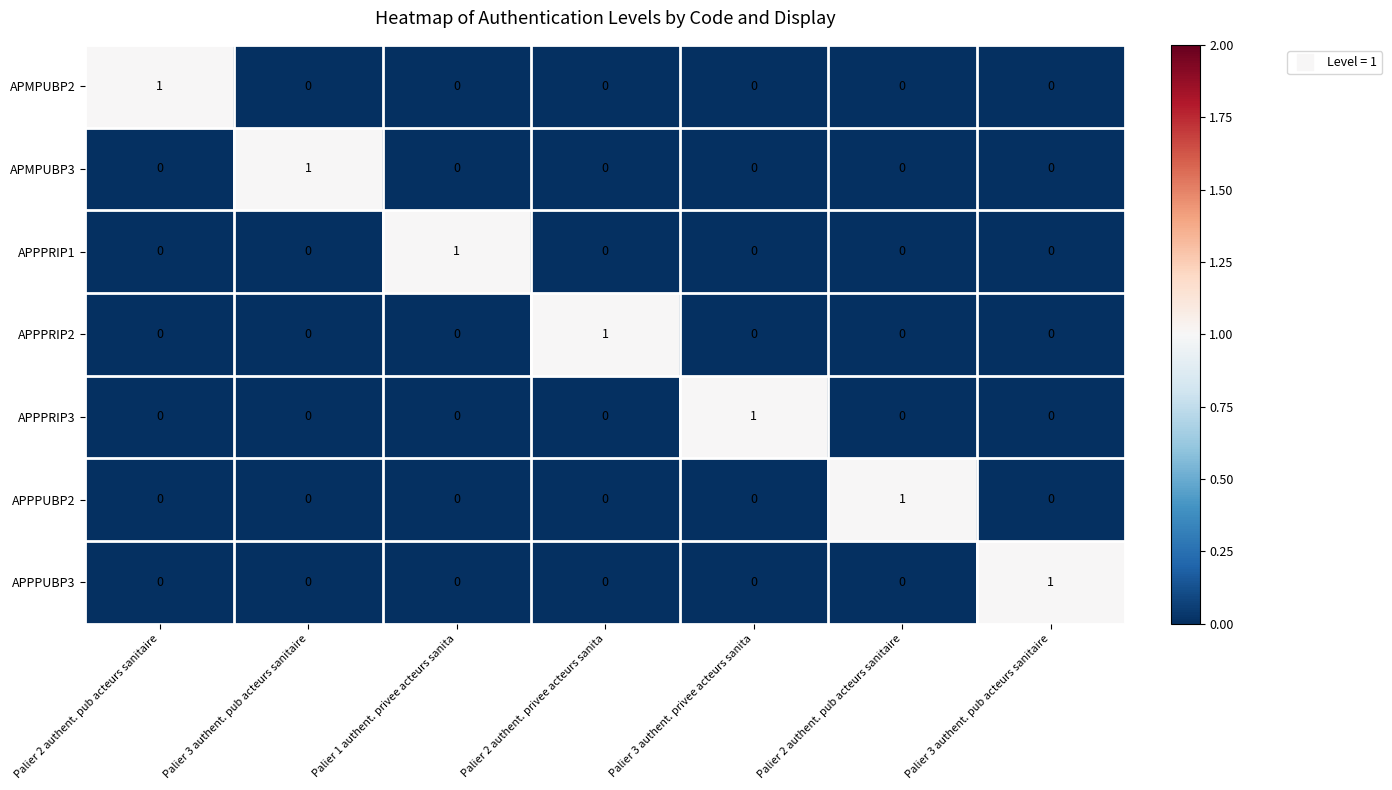

Count the number of categories in the chart.

7